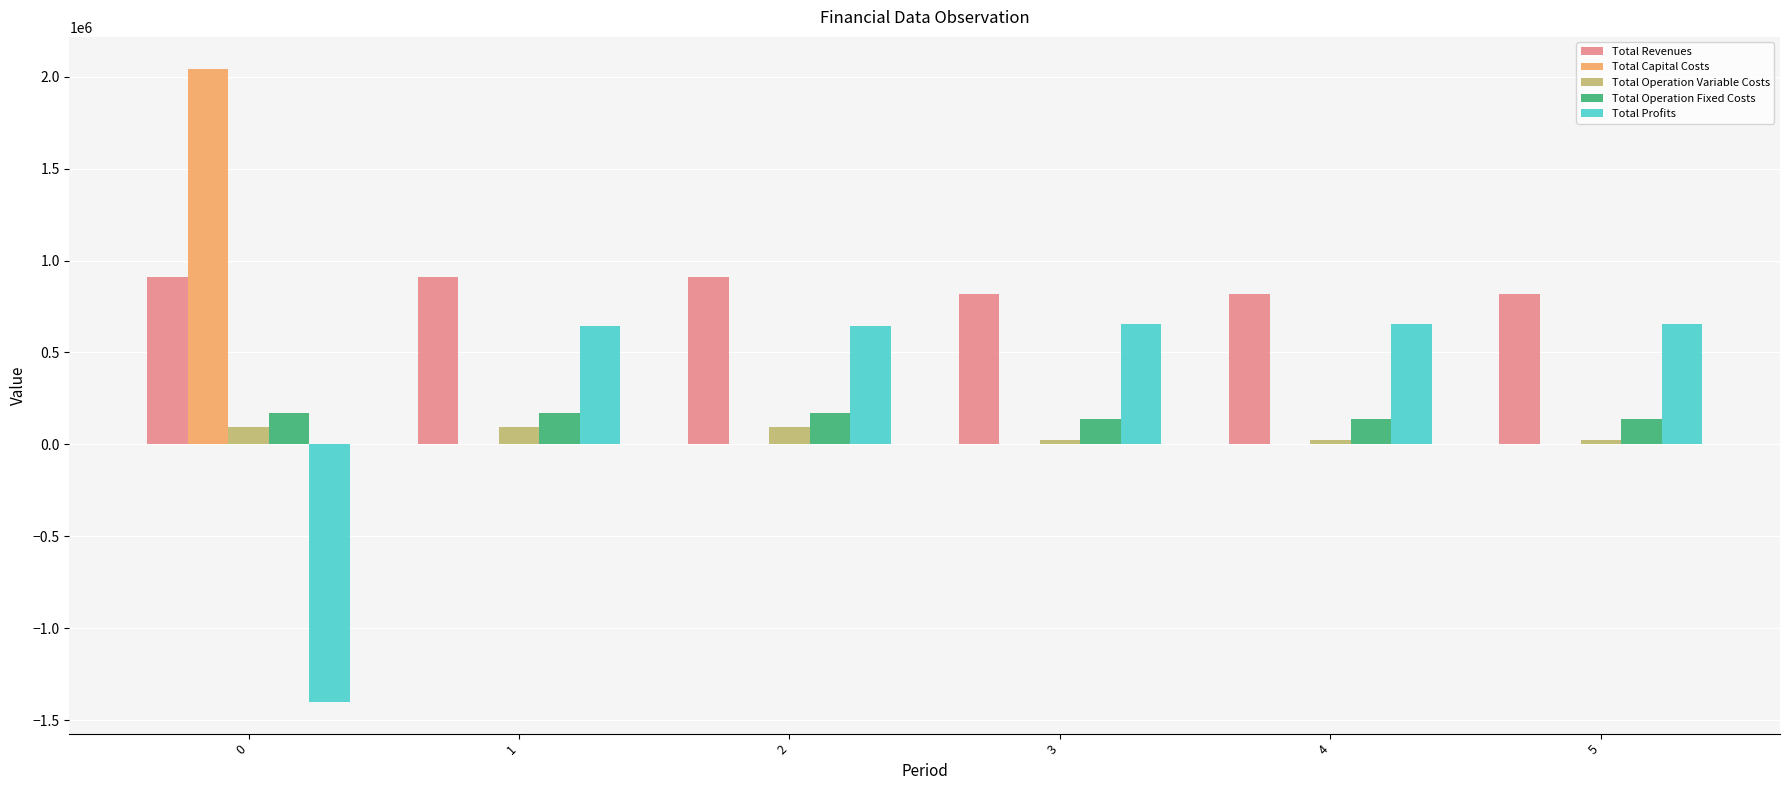

Which series has the largest total across all categories?

Total Revenues